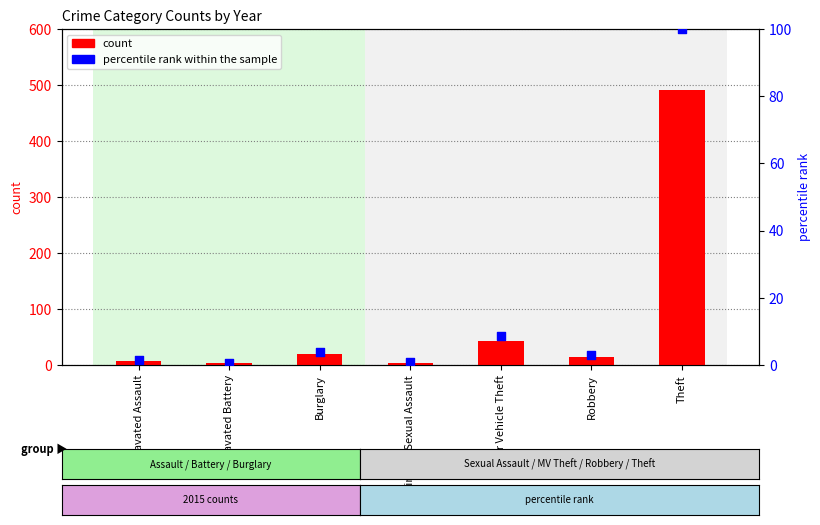

Which series contains the lowest Y value?

percentile rank within the sample